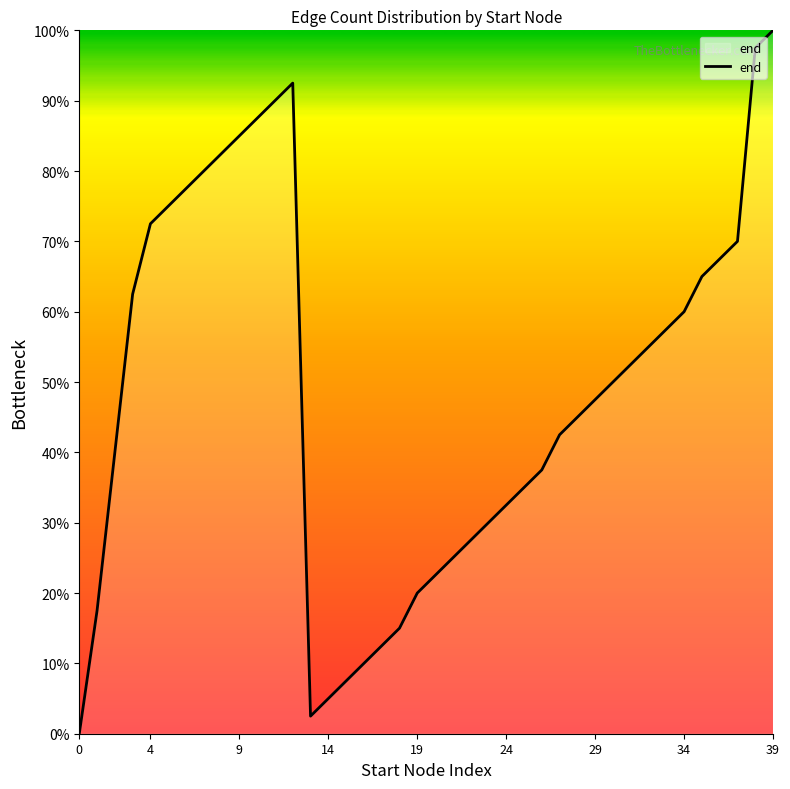

What is the difference between the maximum and minimum values?

100.0